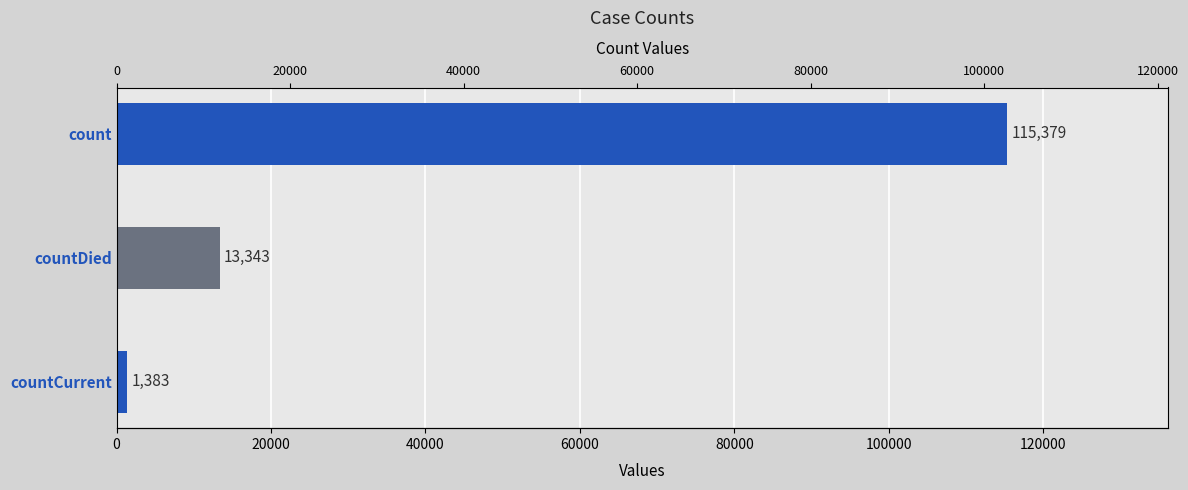

What is the difference between the maximum and second lowest values?

102036